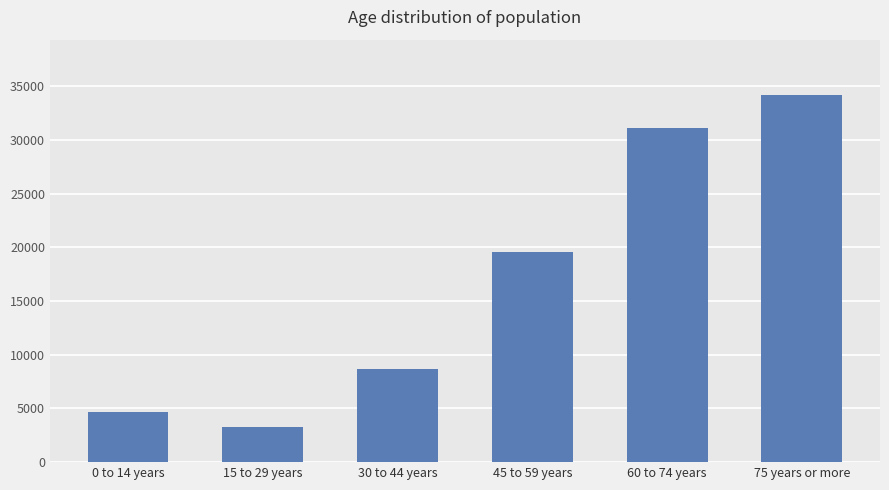

What is the ratio of the value at 75 years or more to the value at 15 to 29 years?

10.6